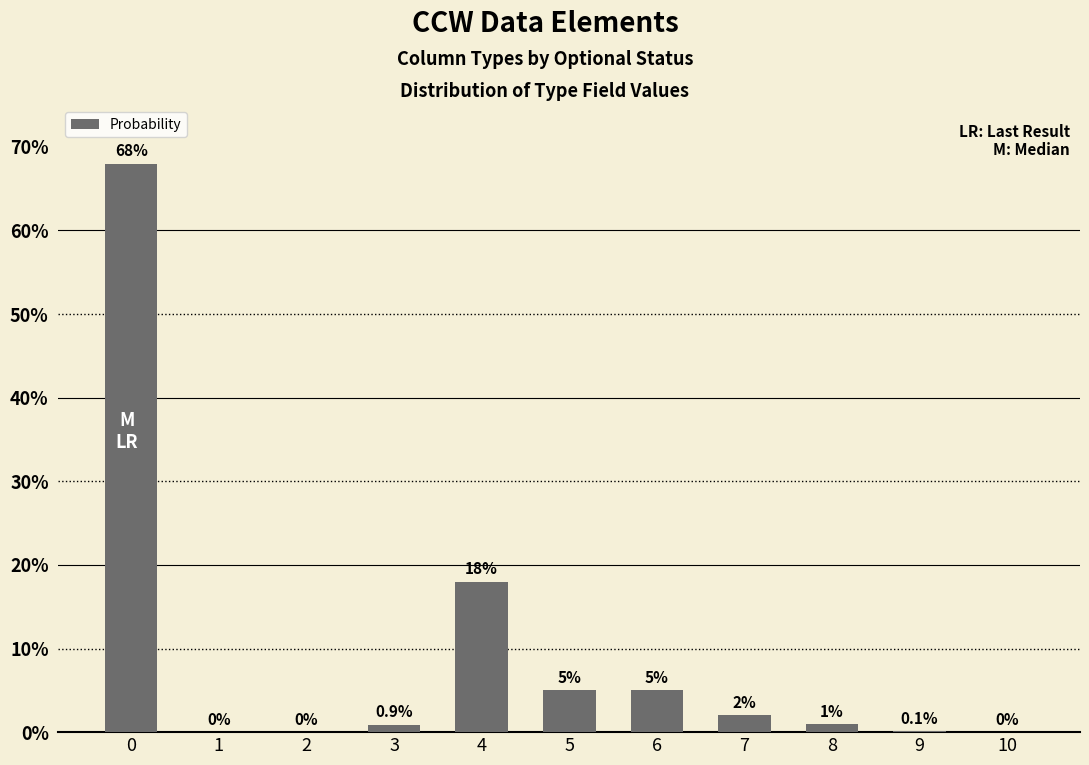

True or false: the data shows 2.0 at 7.

True